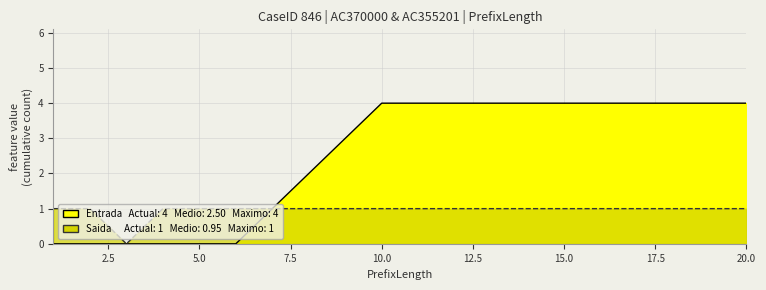

The value at 20 is 4. True or false?

True